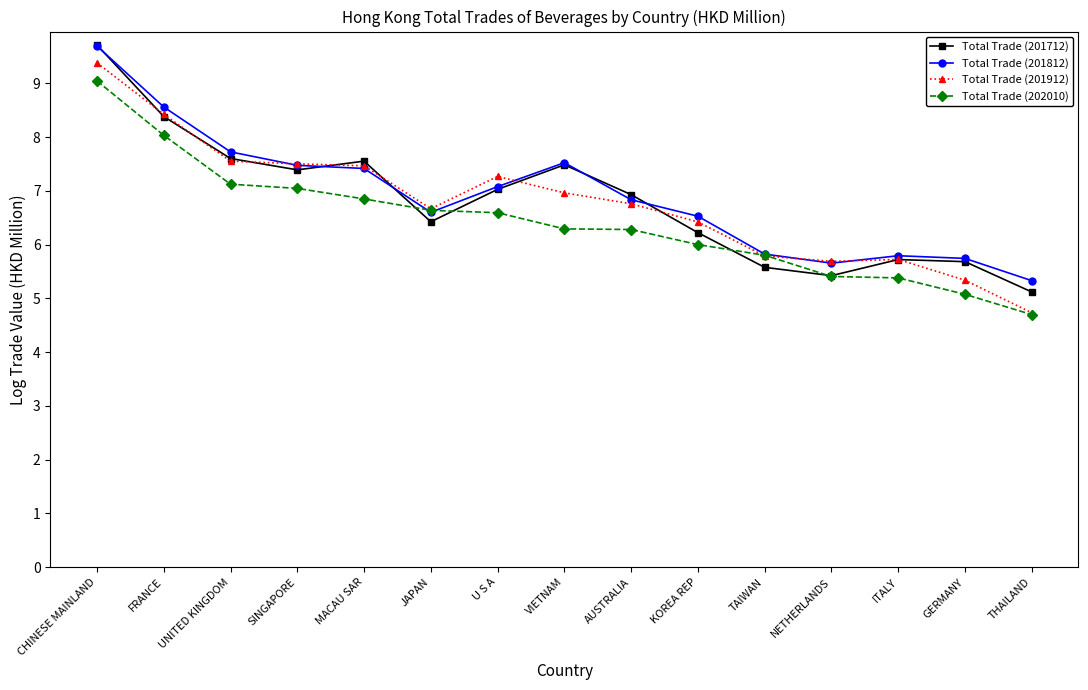

What position from the left is THAILAND?

15